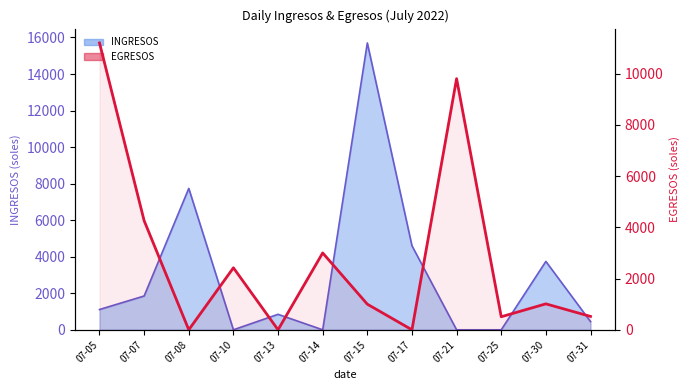

The value at 07-07 is 6315.9. True or false?

False